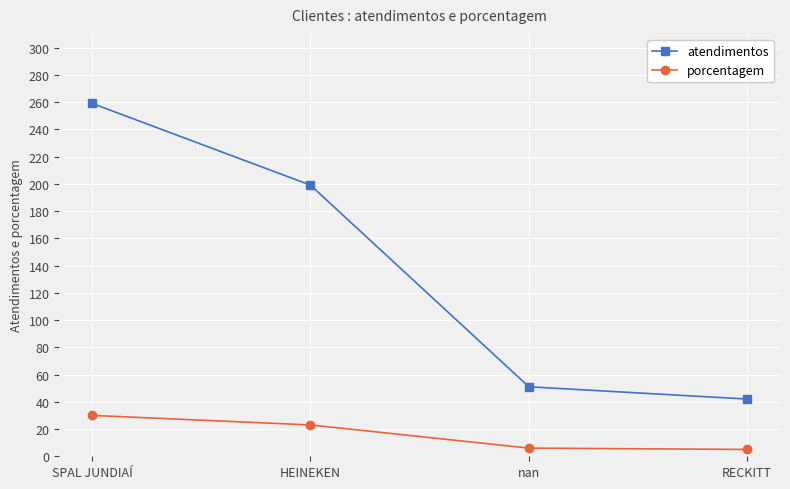

Which label corresponds to the largest value in the chart?

SPAL JUNDIAÍ